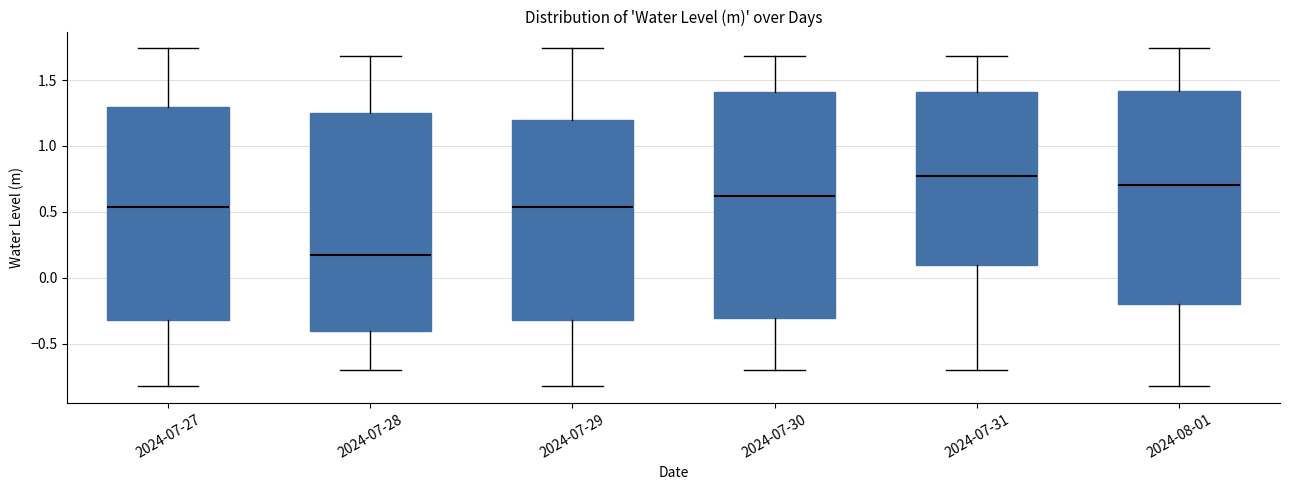

Which box has the highest median line?

2024-07-31